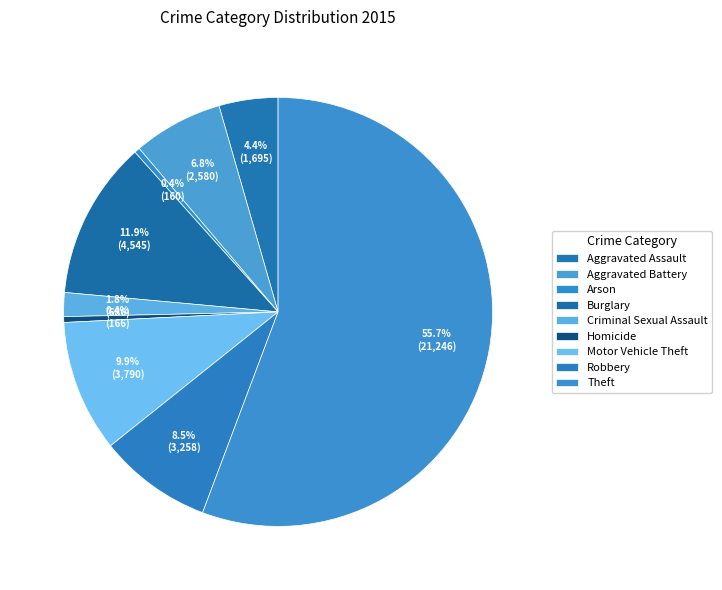

Count the number of slices in the pie.

9